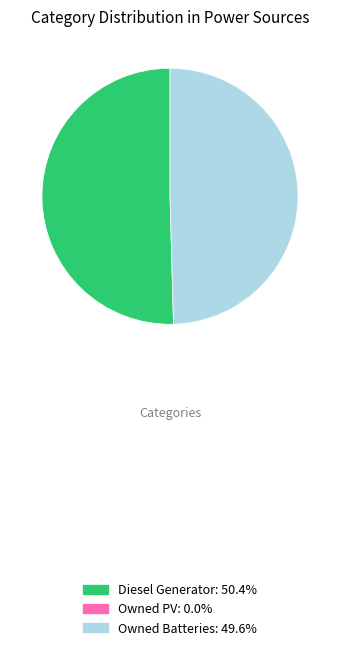

Does any single category account for the majority?

Yes